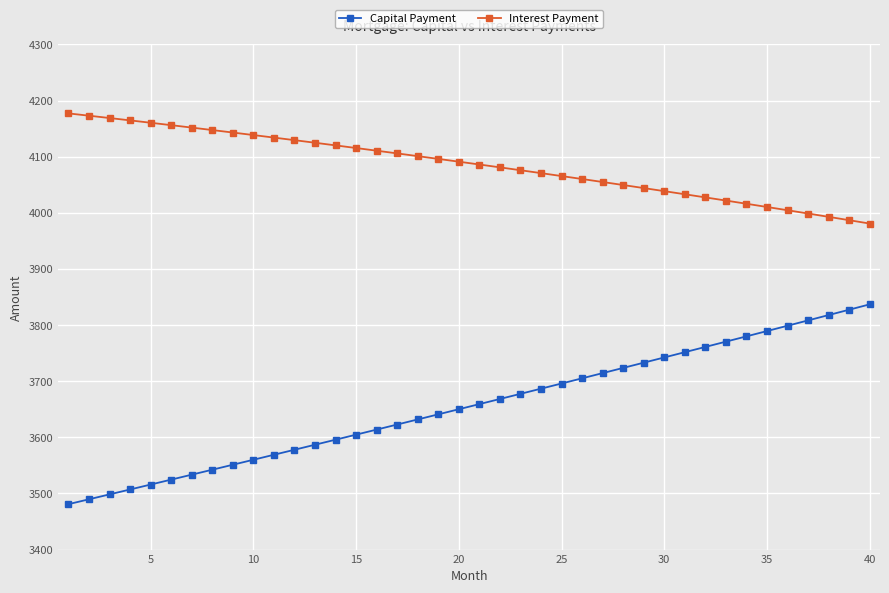

What is the difference between the maximum and minimum values in the Interest Payment series?

196.3